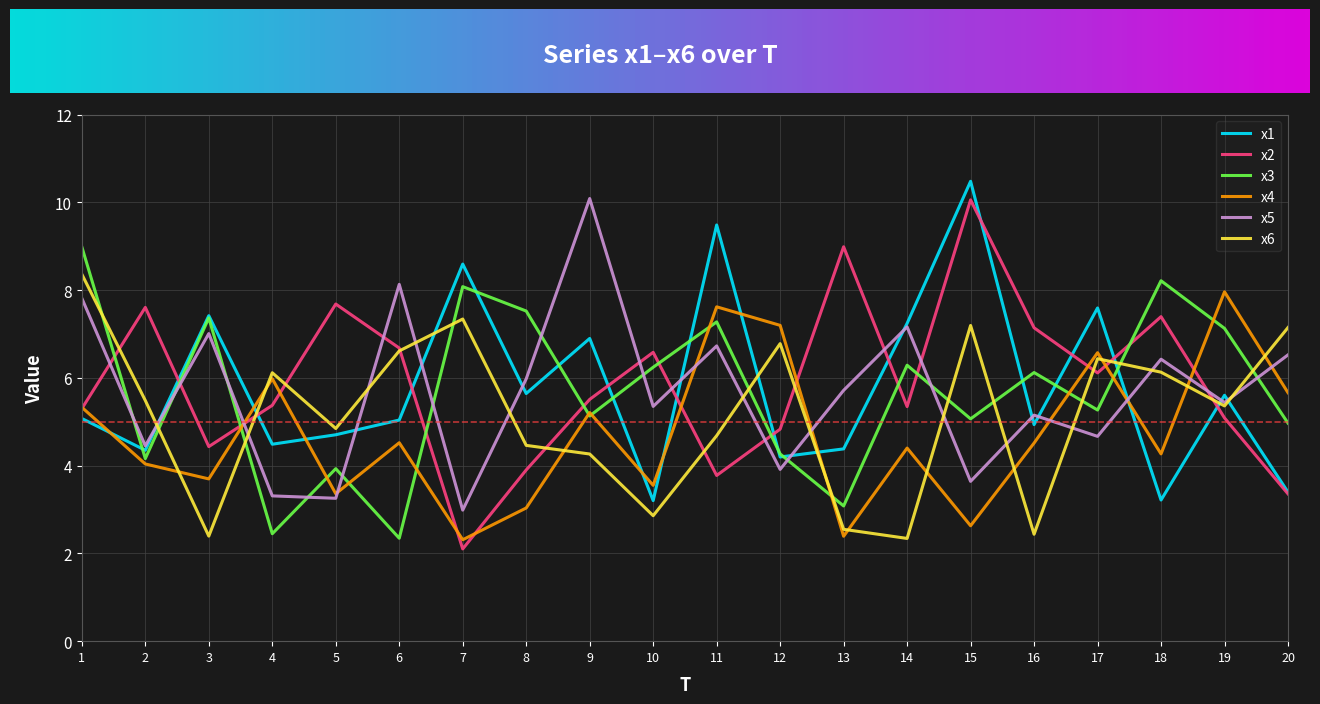

What is the sum of all x4 values?

94.2